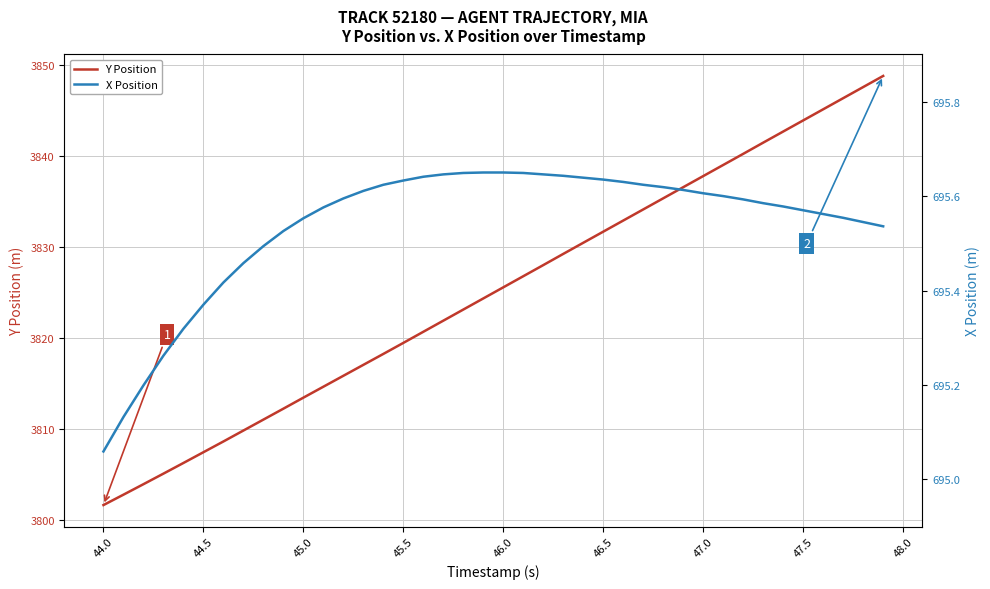

What is the sum of all Y Position values?

153001.0